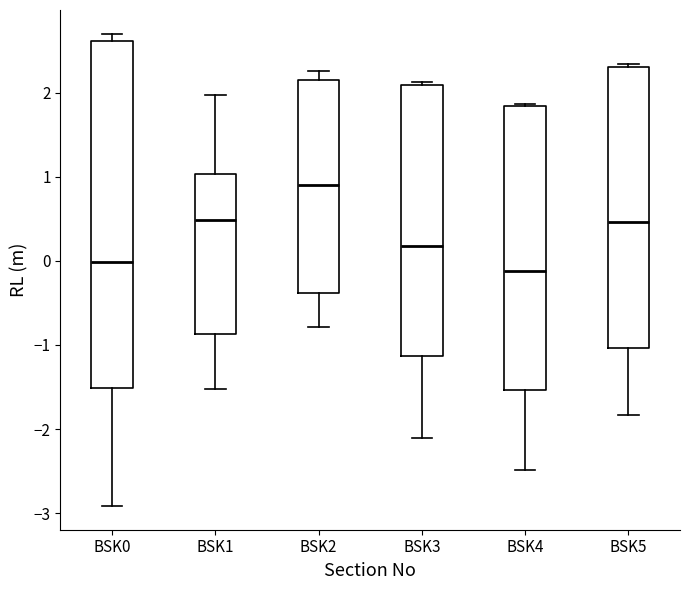

Reading left to right, transcribe this box plot: for each box, give where its median line is, the range the box spans, and where its two whiskers end, as read against the y-axis. The values are not printed on the chart, so give them approximately, as read against the axis.

BSK0: median 0.0, box -1.5 to 2.6, whiskers -2.9 to 2.7
BSK1: median 0.5, box -0.9 to 1.0, whiskers -1.5 to 2.0
BSK2: median 0.9, box -0.4 to 2.2, whiskers -0.8 to 2.3
BSK3: median 0.2, box -1.1 to 2.1, whiskers -2.1 to 2.1 (just above the box's upper edge)
BSK4: median -0.1, box -1.5 to 1.8, whiskers -2.5 to 1.9
BSK5: median 0.5, box -1.0 to 2.3, whiskers -1.8 to 2.3